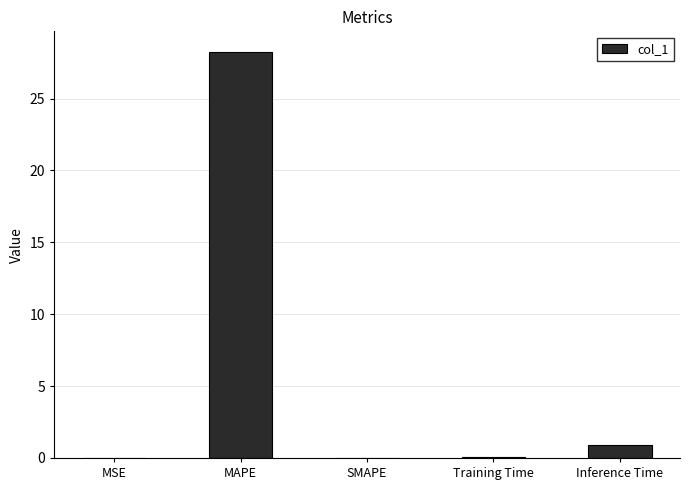

Does the chart contain stacked bars?

No